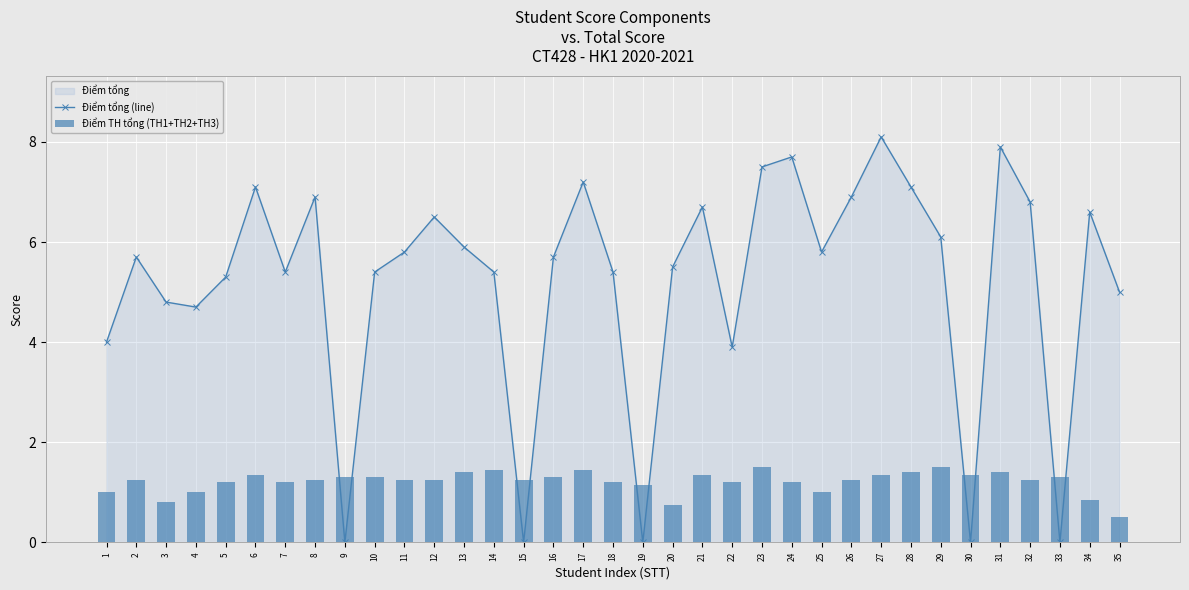

Reading left to right, transcribe all the data shown in this chart.

Điểm tổng (line): 4.0	5.7	4.8	4.7	5.3	7.1	5.4	6.9	0.0	5.4	5.8	6.5	5.9	5.4	0.0	5.7	7.2	5.4	0.0	5.5	6.7	3.9	7.5	7.7	5.8	6.9	8.1	7.1	6.1	0.0	7.9	6.8	0.0	6.6	5.0
Điểm TH tổng (TH1+TH2+TH3): 1.0	1.2	0.8	1.0	1.2	1.4	1.2	1.2	1.3	1.3	1.2	1.2	1.4	1.4	1.2	1.3	1.4	1.2	1.1	0.8	1.4	1.2	1.5	1.2	1.0	1.2	1.4	1.4	1.5	1.4	1.4	1.2	1.3	0.9	0.5